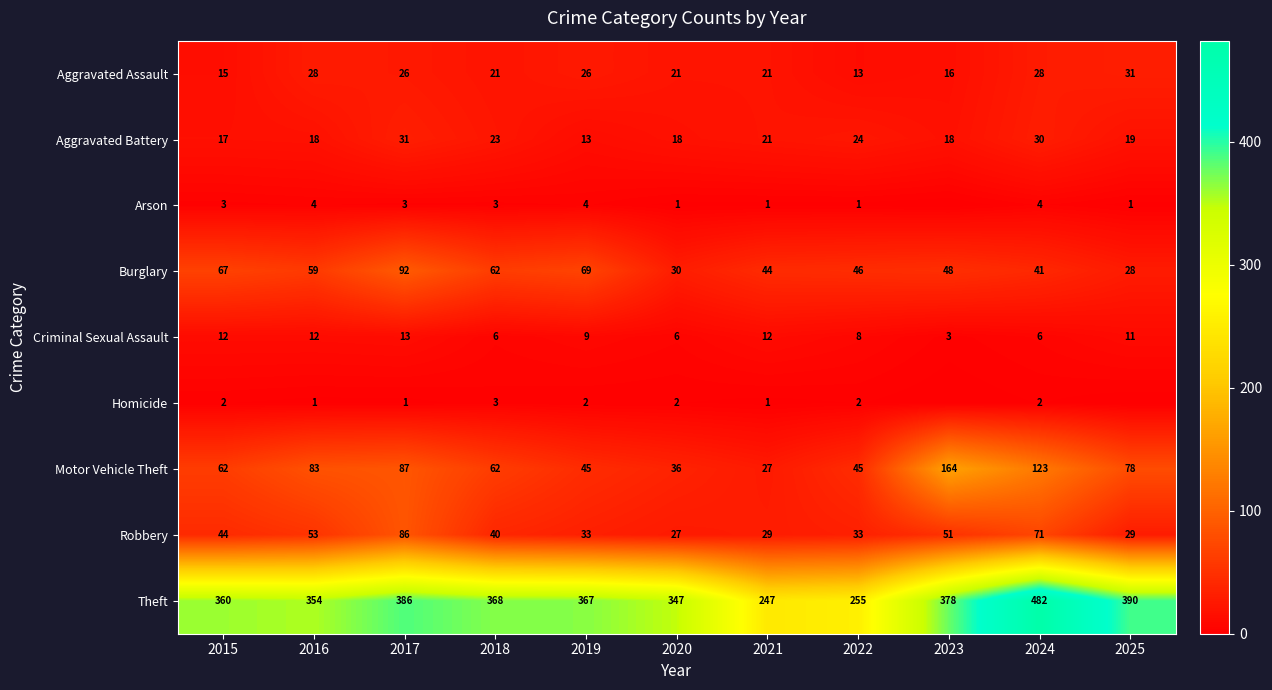

Rank the series at 2017 from highest to lowest value.

Theft, Burglary, Motor Vehicle Theft, Robbery, Aggravated Battery, Aggravated Assault, Criminal Sexual Assault, Arson, Homicide